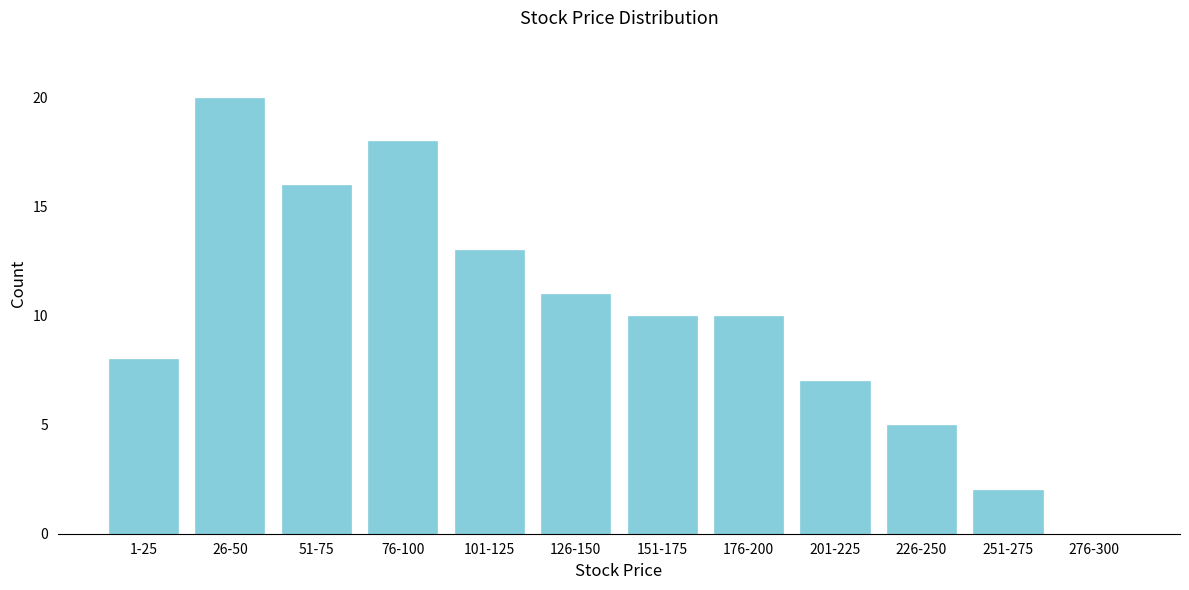

Reading right to left, extract all data points from this chart.

276-300=0	251-275=2	226-250=5	201-225=7	176-200=10	151-175=10	126-150=11	101-125=13	76-100=18	51-75=16	26-50=20	1-25=8